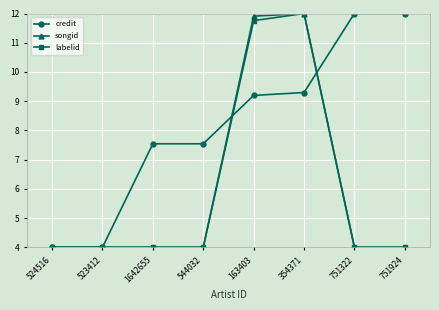

Which series changed the most between 1642655 and 751924?

credit